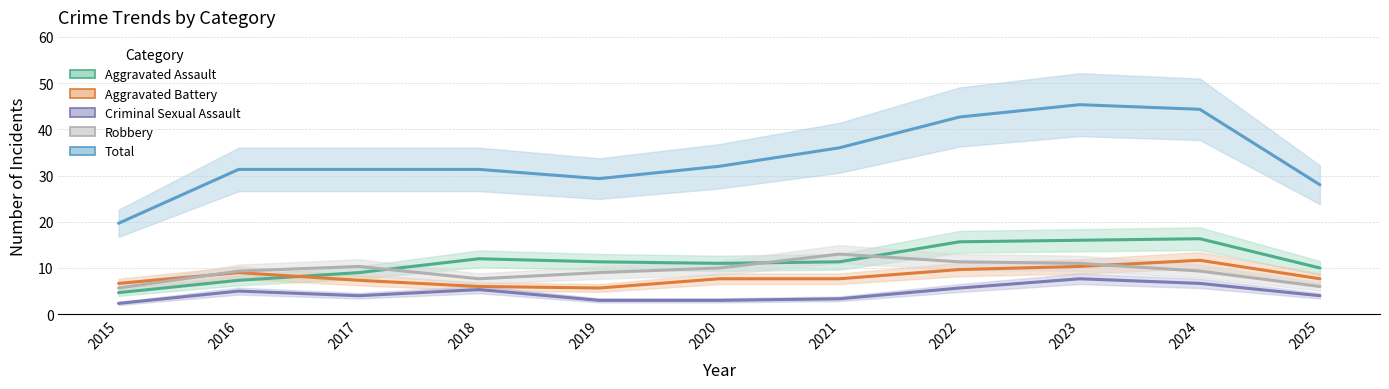

True or false: Robbery has a value of 2.5 at 2019.

False